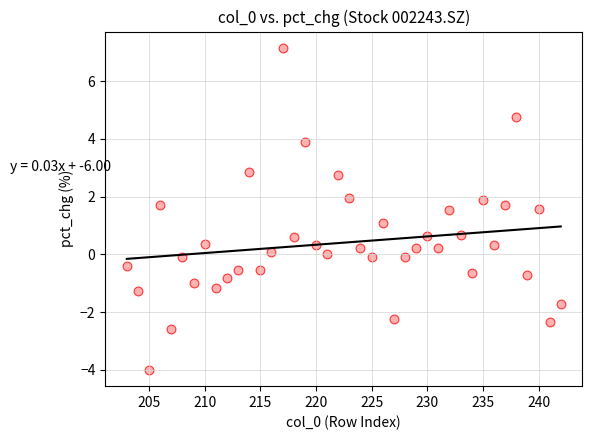

What is the range of Y values (max minus min)?

11.2